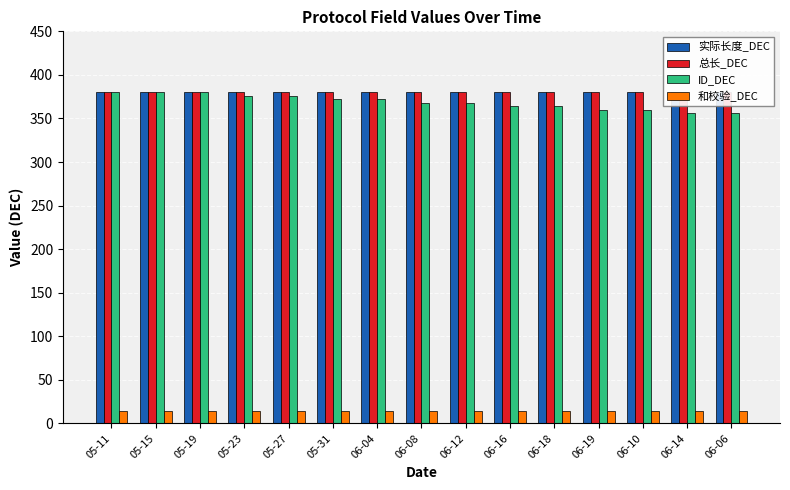

What is the value of the ID_DEC bar at the 15th from the left?

356